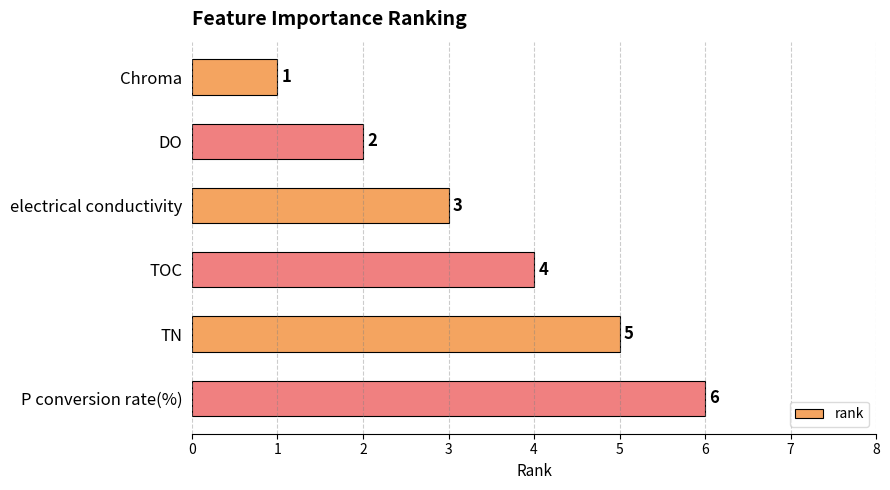

What is the maximum value shown in the chart?

6